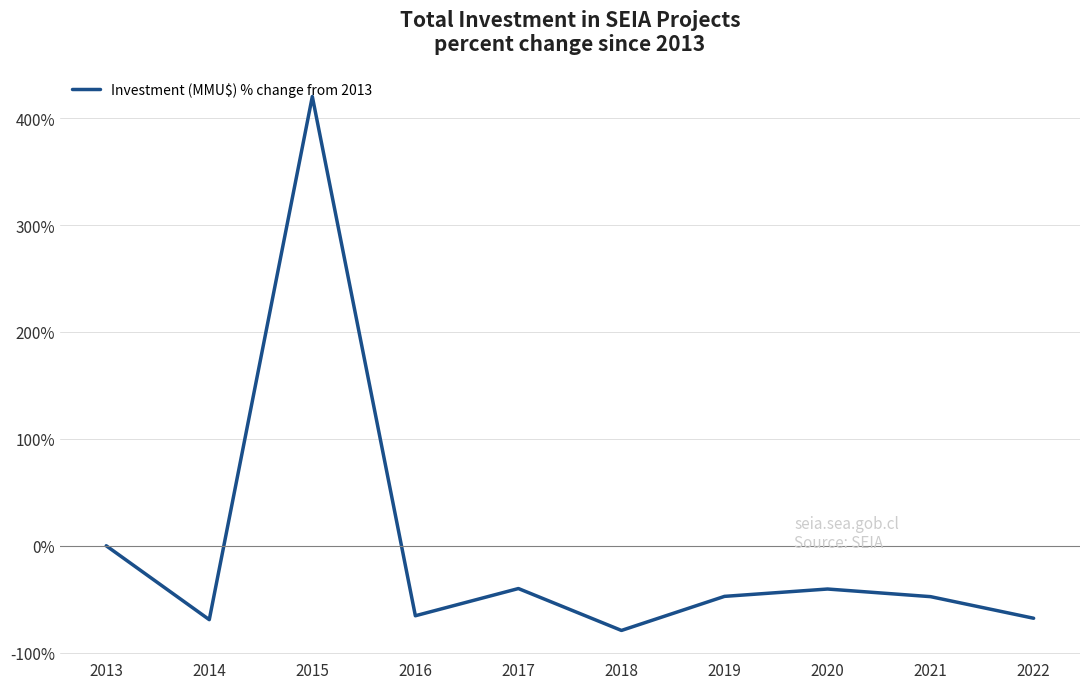

At which category does the data reach its first local valley?

2014